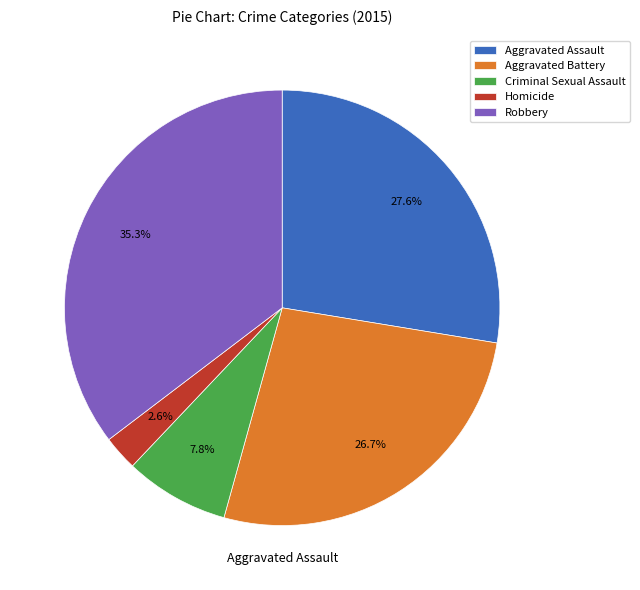

Which category has the biggest portion of the pie?

Robbery